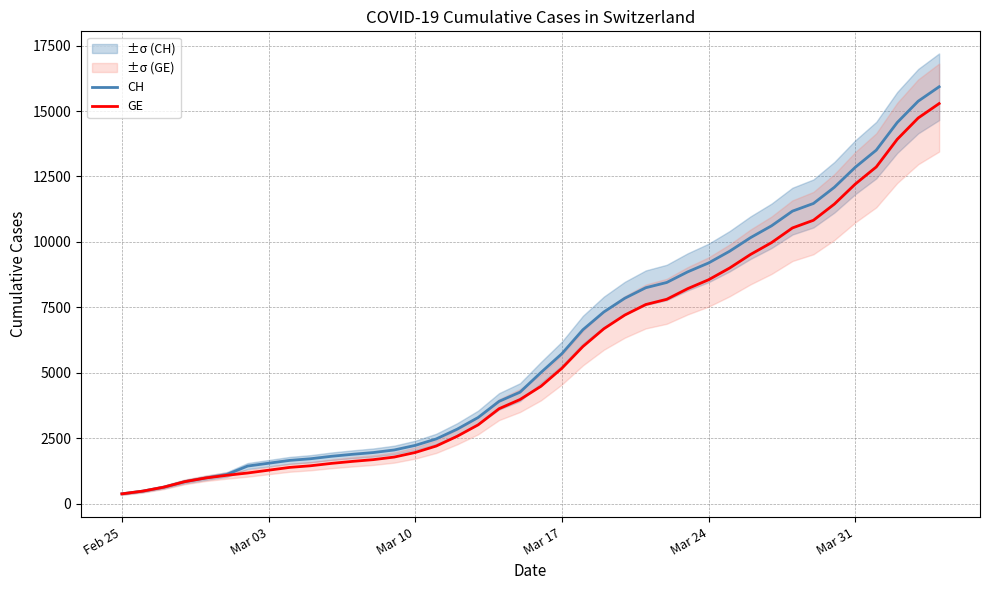

Does the chart display data point markers on the line(s)?

No